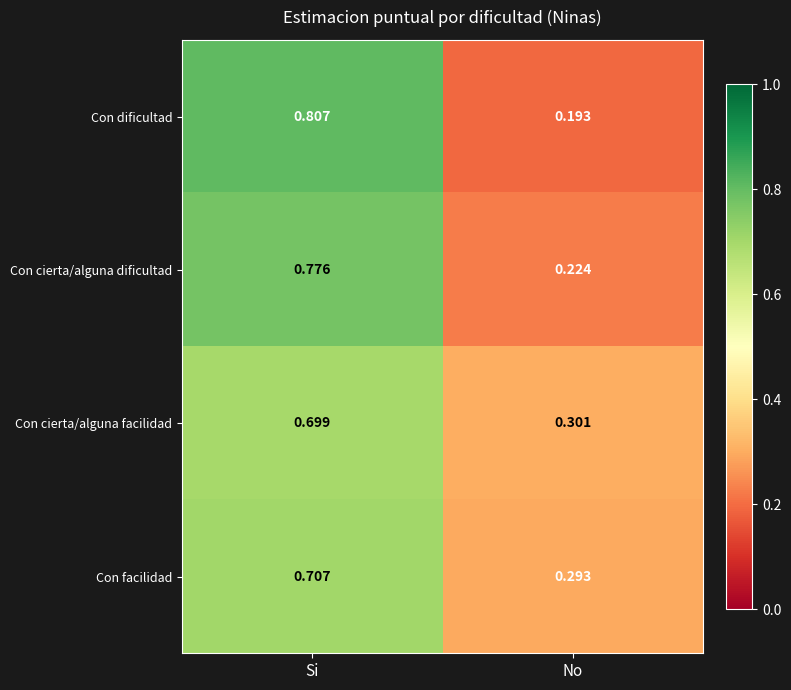

At which category is the sum across all series the highest?

Si